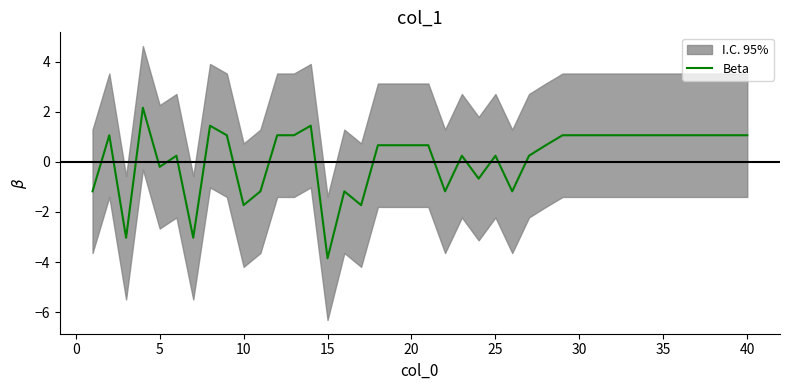

Count the number of categories in the chart.

40